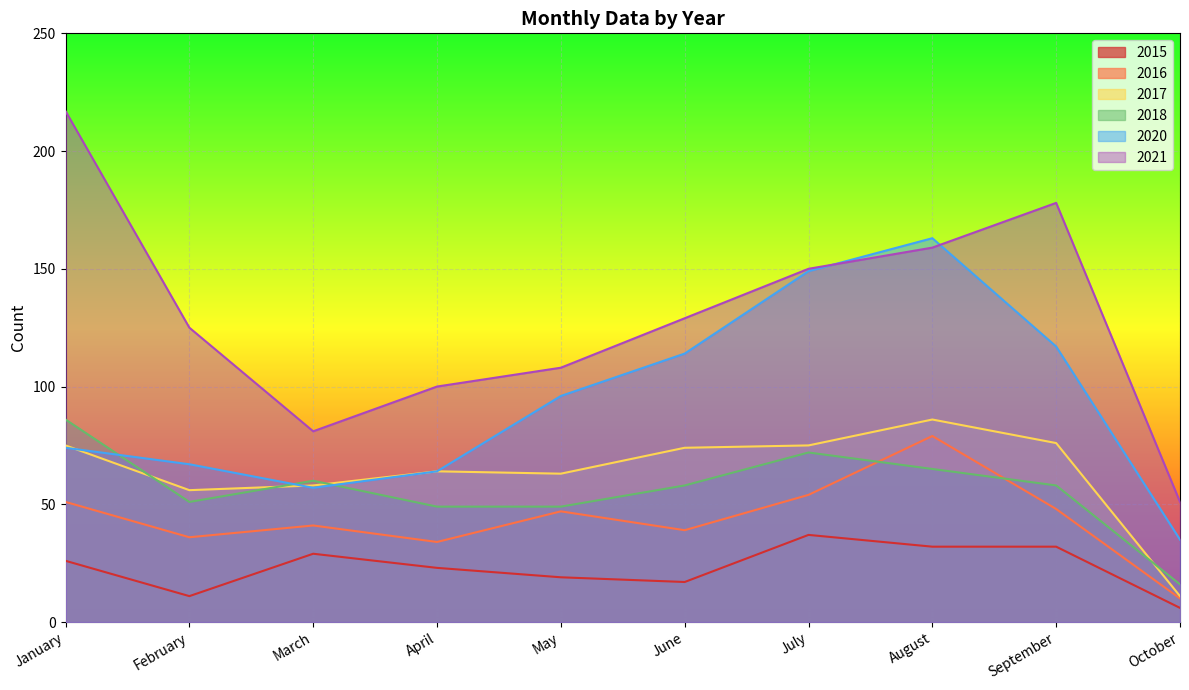

What are all the series names shown in the legend?

2015, 2016, 2017, 2018, 2020, 2021